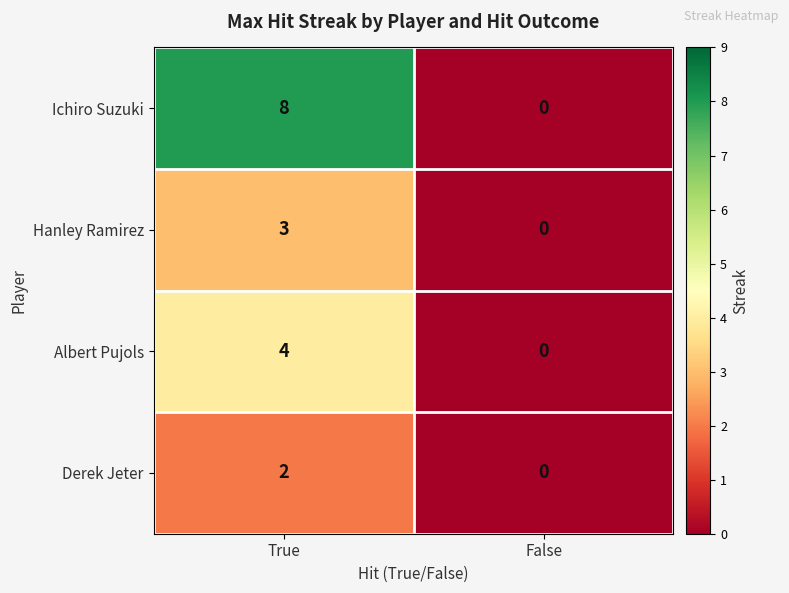

Is the value of Albert Pujols at False greater than the value of Ichiro Suzuki at True?

No